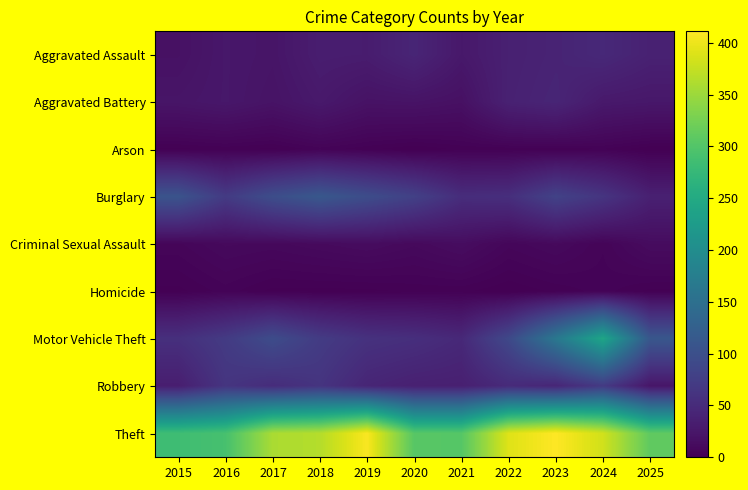

Rank the series by their maximum value, from lowest to highest.

Arson, Homicide, Criminal Sexual Assault, Aggravated Battery, Aggravated Assault, Robbery, Burglary, Motor Vehicle Theft, Theft